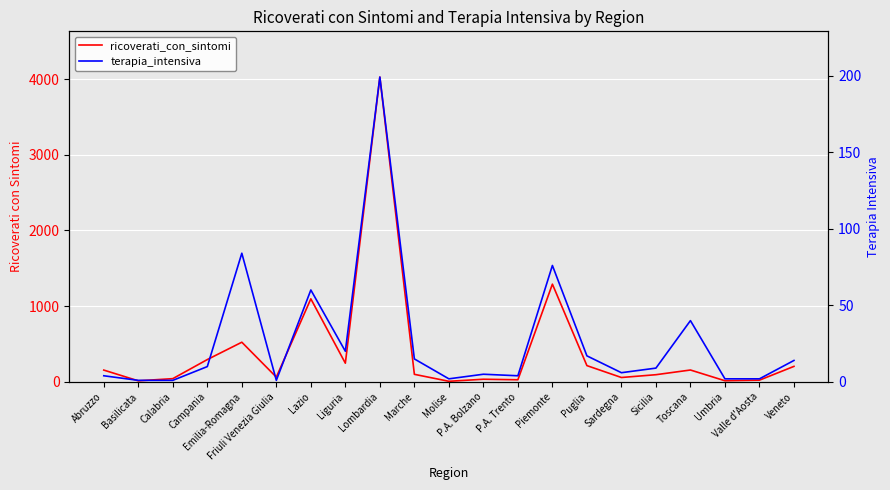

Where is the first local maximum for ricoverati_con_sintomi?

Emilia-Romagna